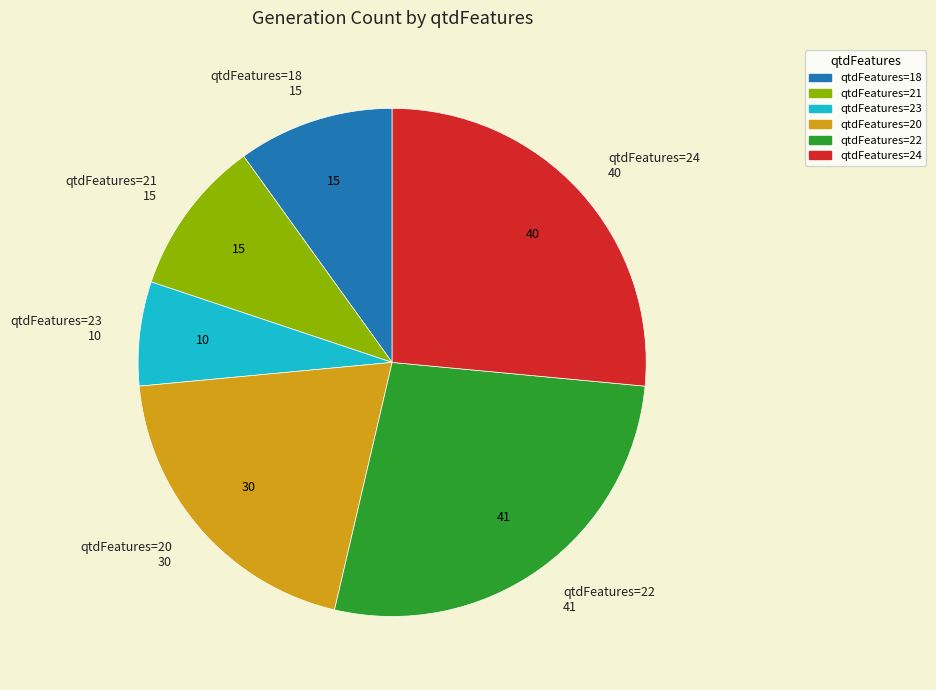

Does qtdFeatures=23 represent more than half of the total?

No